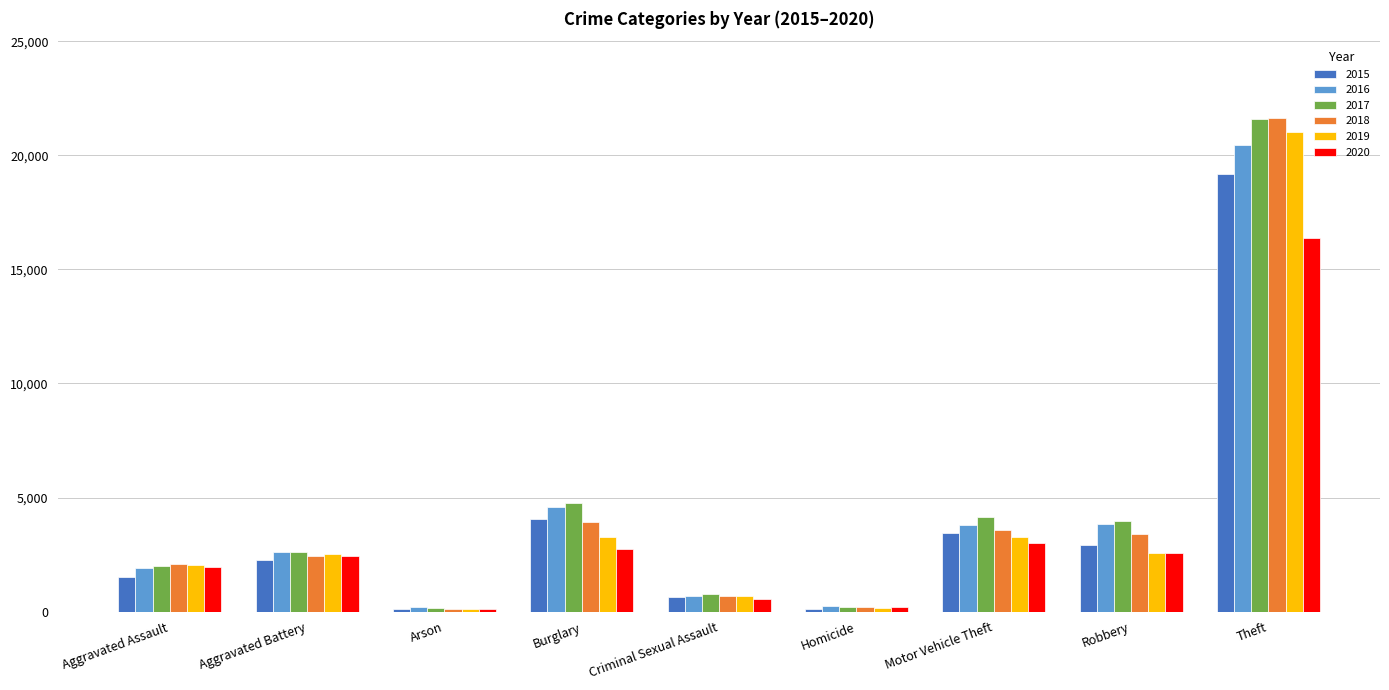

How many values in the 2019 series are below 2539?

4